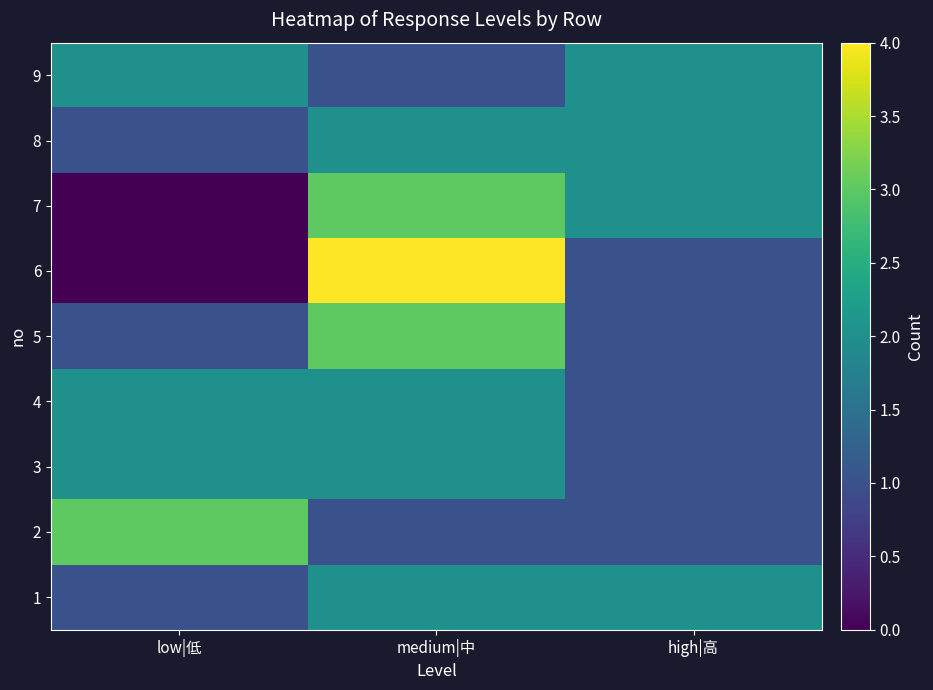

Which category has the lowest value across all series?

low|低